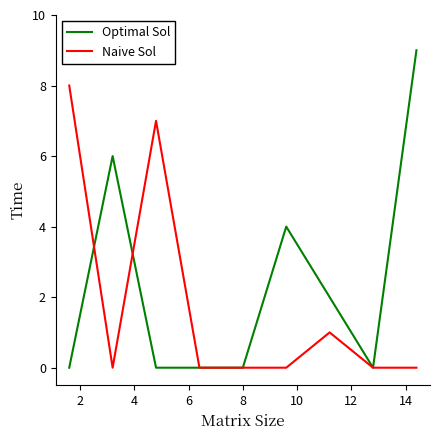

List the series in order of their peak value, highest first.

Optimal Sol, Naive Sol